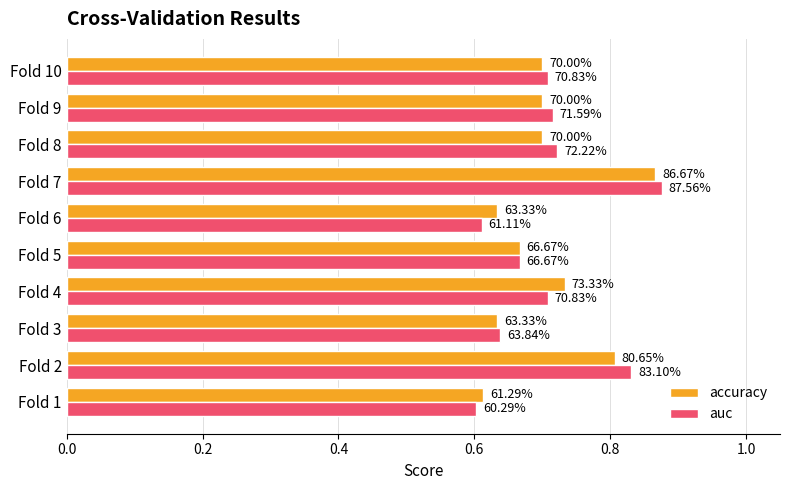

What is the difference between the maximum and second lowest values in the auc series?

0.3